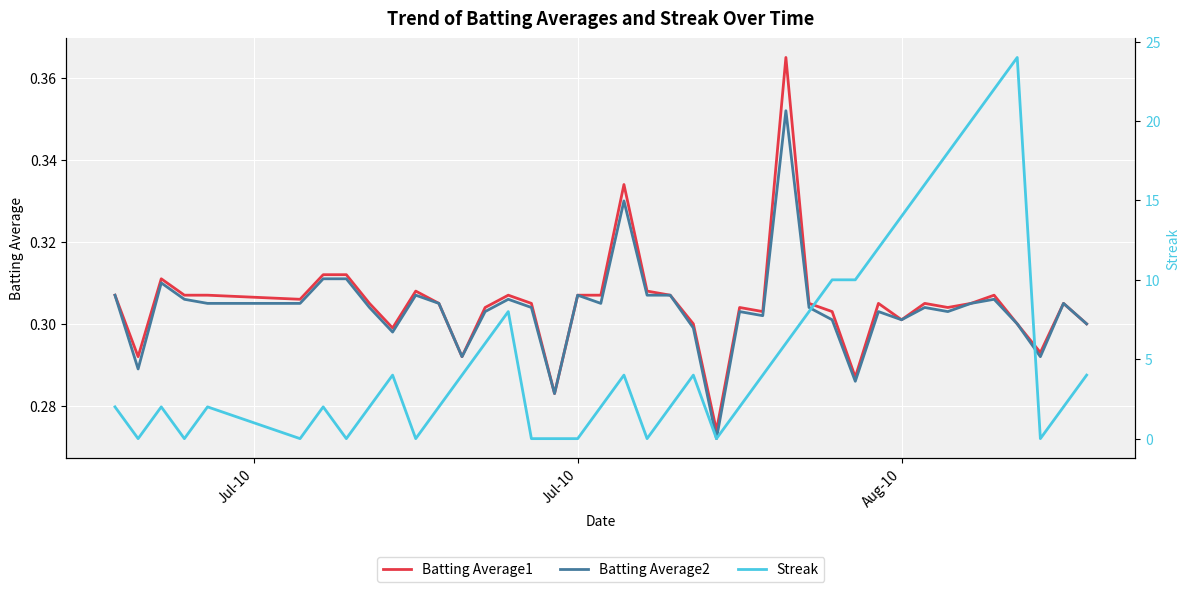

What is the lowest value of the Batting Average2 series?

0.3